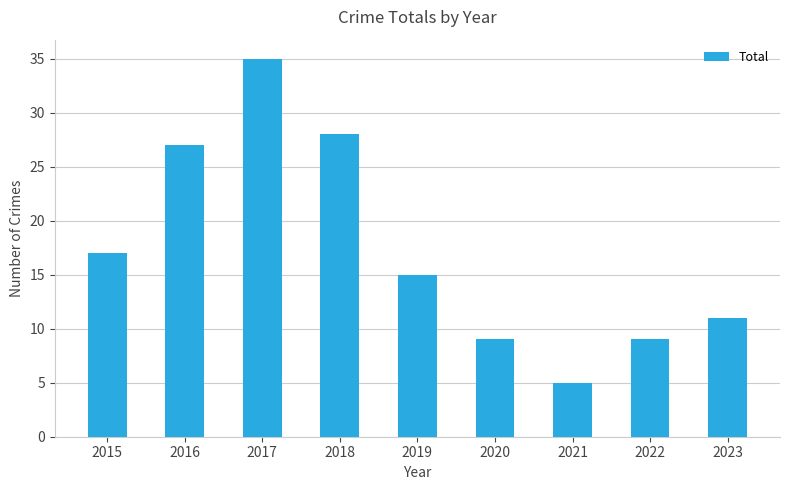

What is the greatest value displayed?

35